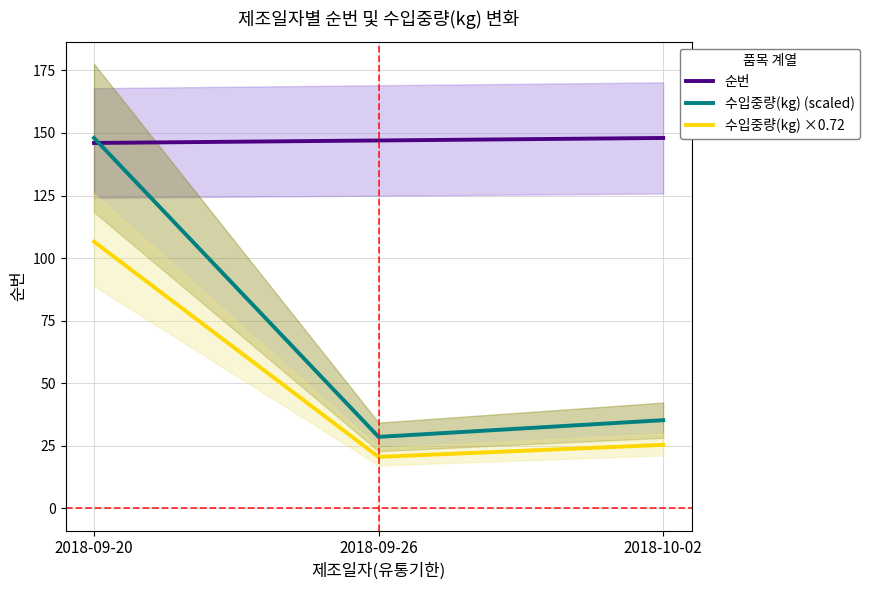

What is the greatest value displayed?

148.0